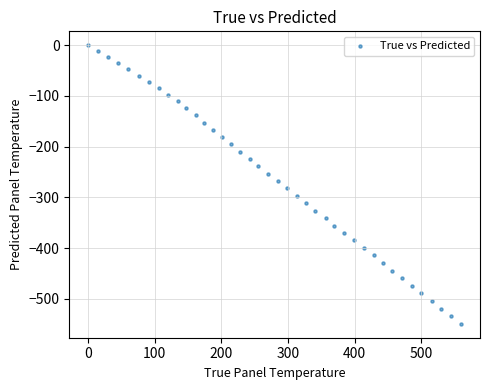

What is the range of X values (max minus min)?

559.8